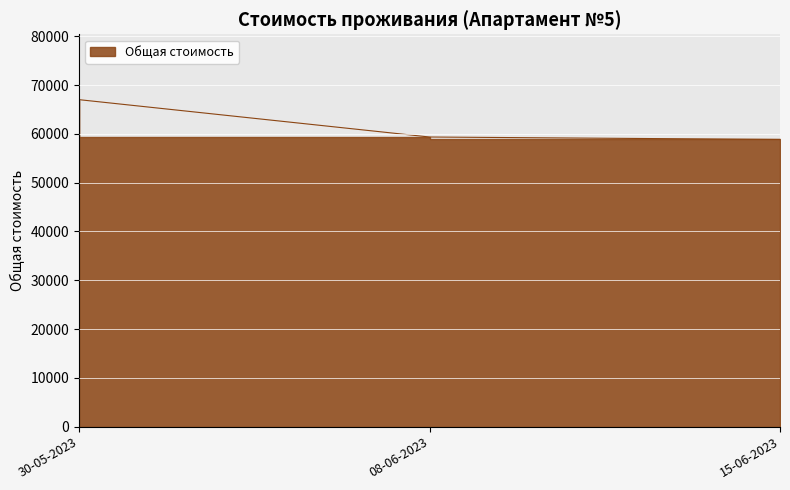

At which category does the chart reach its peak across all series?

30-05-2023